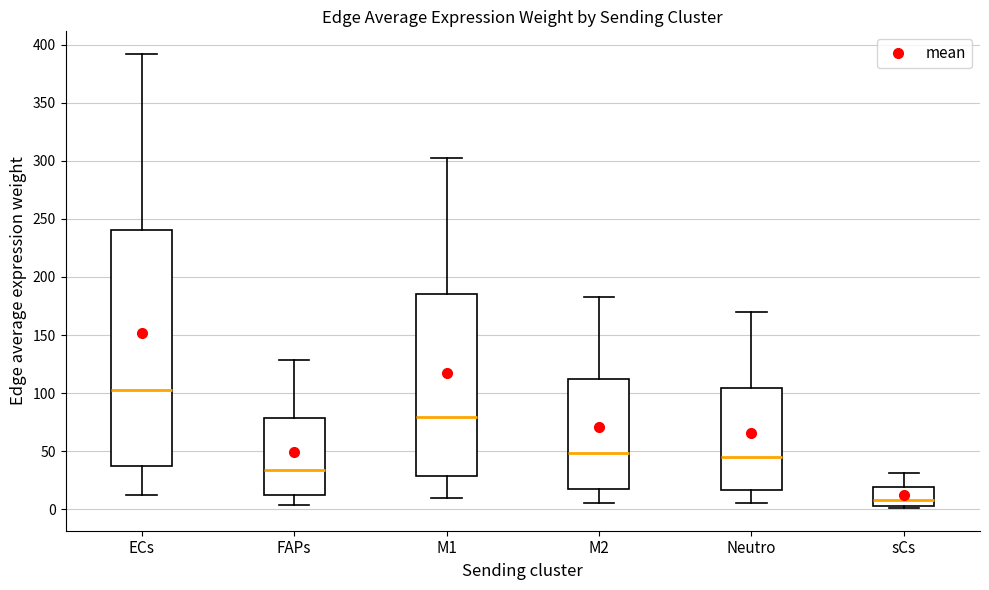

Reading left to right, read every box against the y-axis: the position of its median line, the range the box covers, and the ends of its whiskers. The values are not printed on the chart, so give them approximately, as read against the axis.

ECs: median 105, box 35 to 240, whiskers 10 to 390
FAPs: median 35, box 10 to 80, whiskers 5 to 130
M1: median 80, box 30 to 185, whiskers 10 to 300
M2: median 50, box 15 to 110, whiskers 5 to 185
Neutro: median 45, box 15 to 105, whiskers 5 to 170
sCs: median 10, box 5 to 20, whiskers 0 to 30